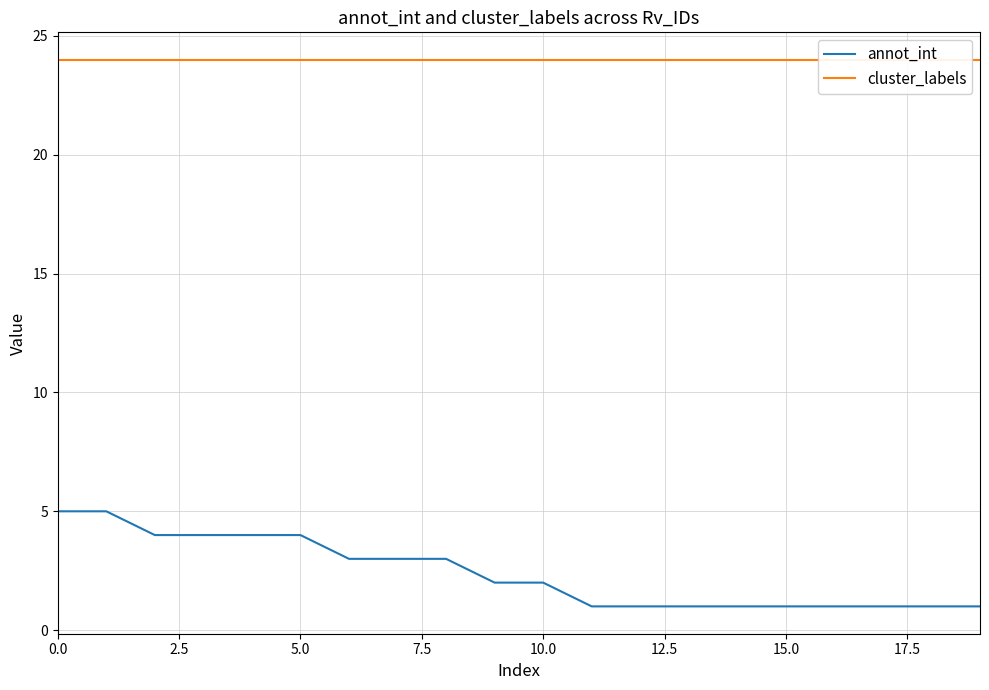

What is the spread (max minus min) of values at 15?

23